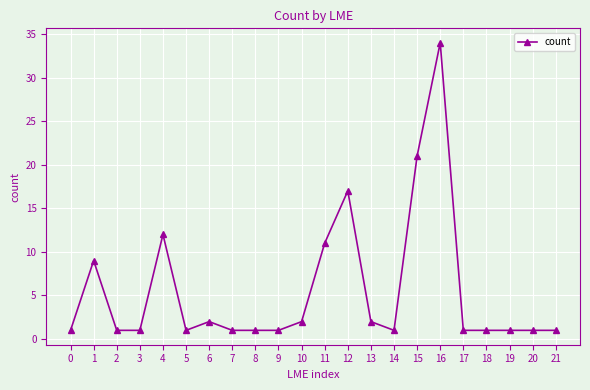

What is the ratio of the value at 3 to the value at 20?

1.0